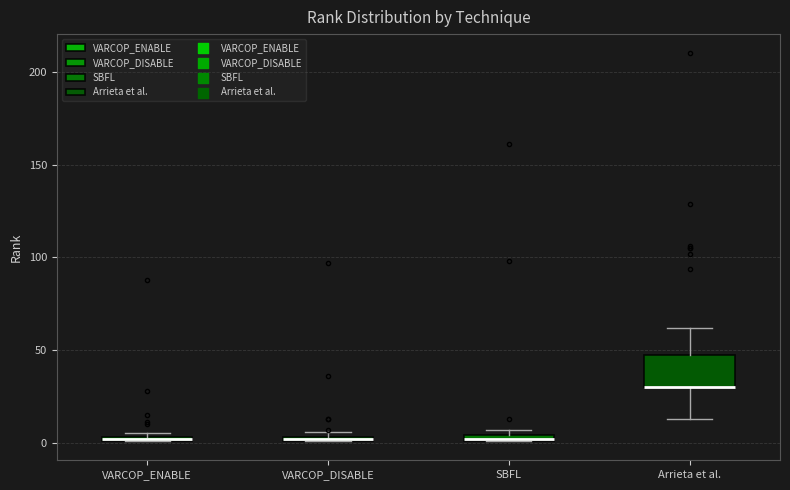

Which box is the tallest, from its lower edge to its upper edge?

Arrieta et al.